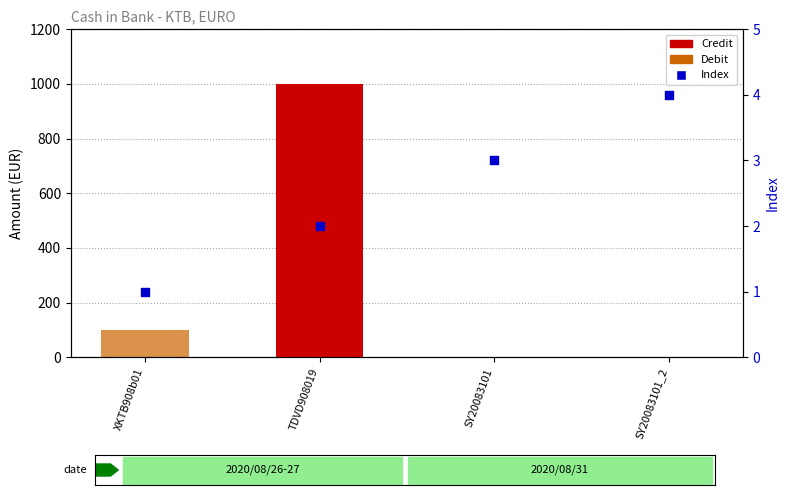

At which category is the sum across all series the highest?

TDVD908019